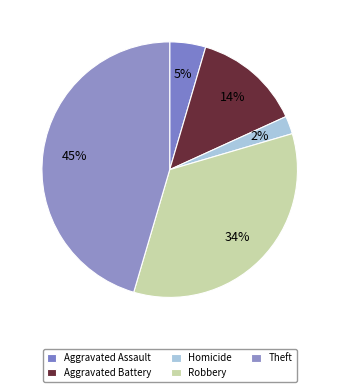

To the nearest percent, what is the difference between the largest and smallest slice percentages?

43%